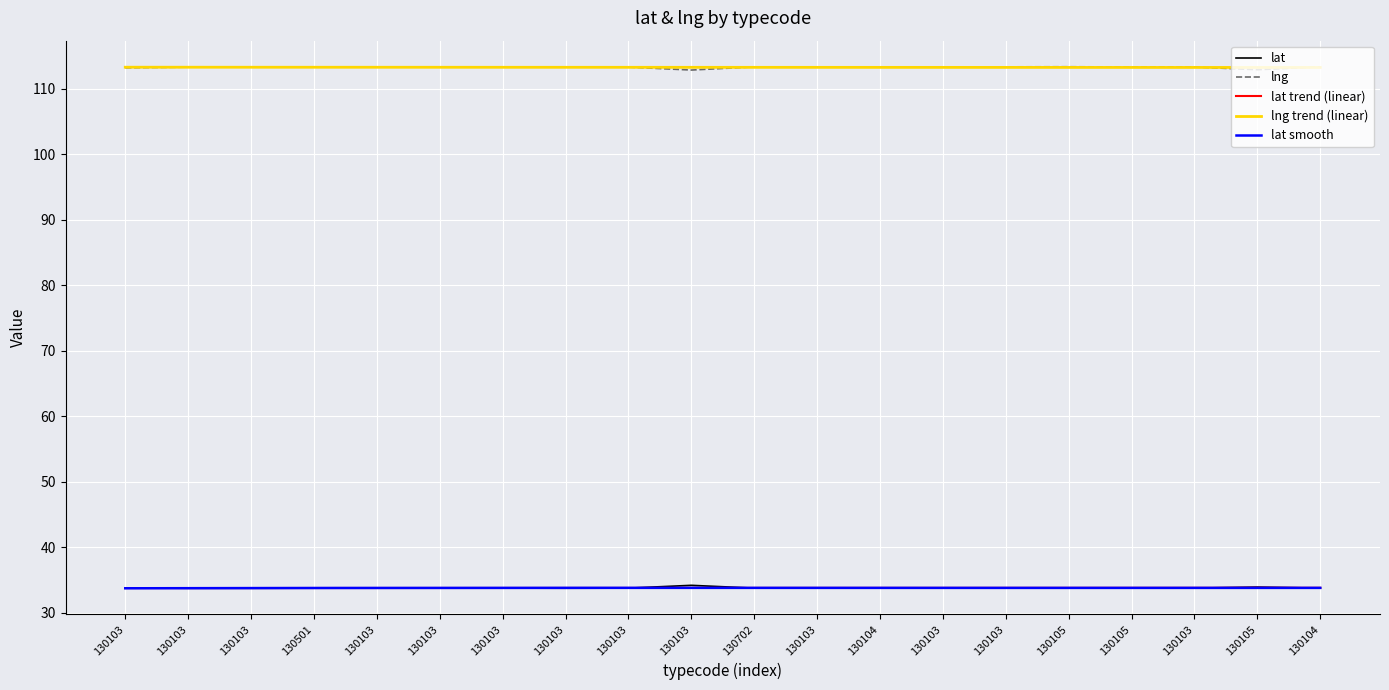

Reading right to left, extract all data points from this chart.

lat: 130104=33.7	130105=33.9	130103=33.7	130105=33.8	130105=33.7	130103=33.7	130103=33.7	130104=33.7	130103=33.7	130702=33.7	130103=34.2	130103=33.7	130103=33.7	130103=33.7	130103=33.7	130103=33.7	130501=33.7	130103=33.7	130103=33.7	130103=33.8
lng: 130104=113.3	130105=112.9	130103=113.3	130105=113.3	130105=113.4	130103=113.3	130103=113.3	130104=113.3	130103=113.3	130702=113.3	130103=112.8	130103=113.3	130103=113.3	130103=113.3	130103=113.3	130103=113.3	130501=113.3	130103=113.3	130103=113.3	130103=113.2